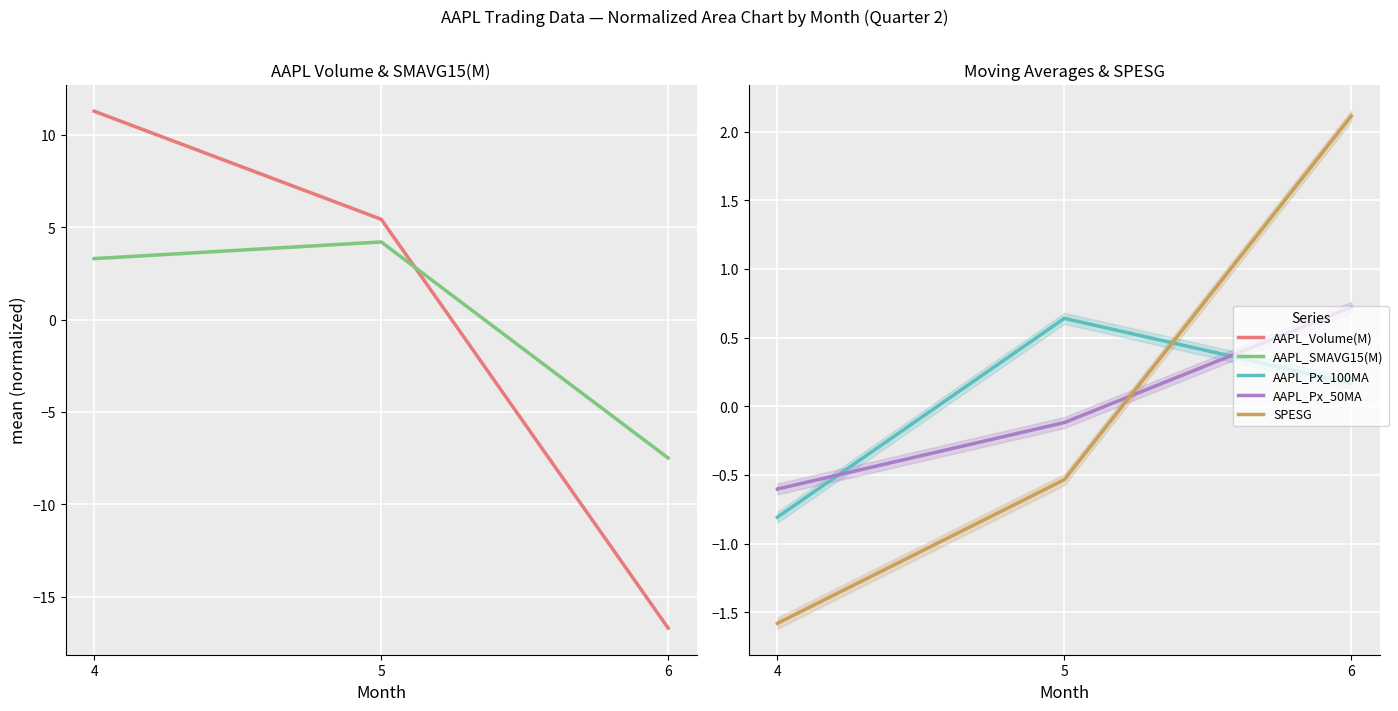

How many values in the AAPL_Px_50MA series exceed 0?

1